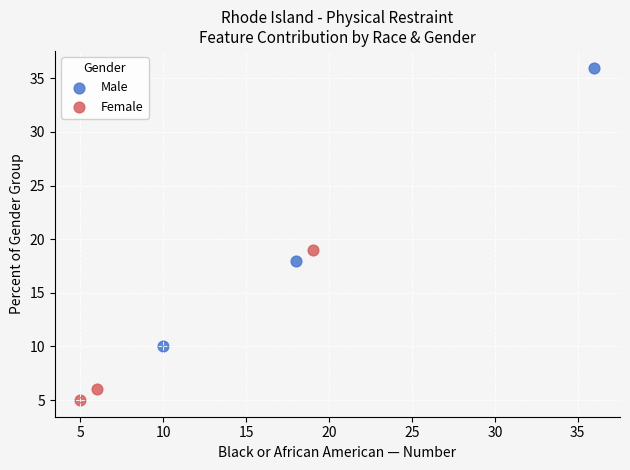

Which series has the widest spread of Y values?

Male